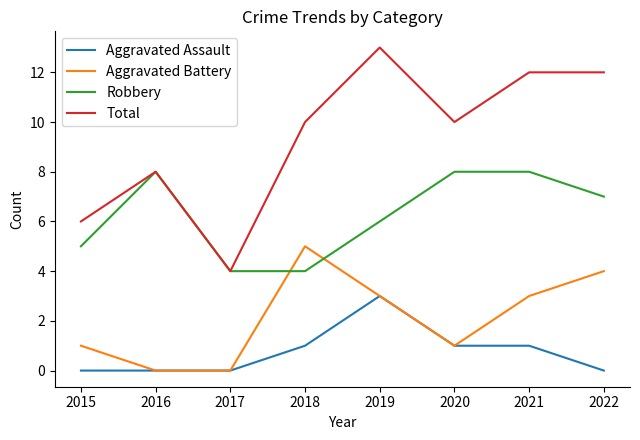

Count the Aggravated Assault values in the range 0 to 1.

7